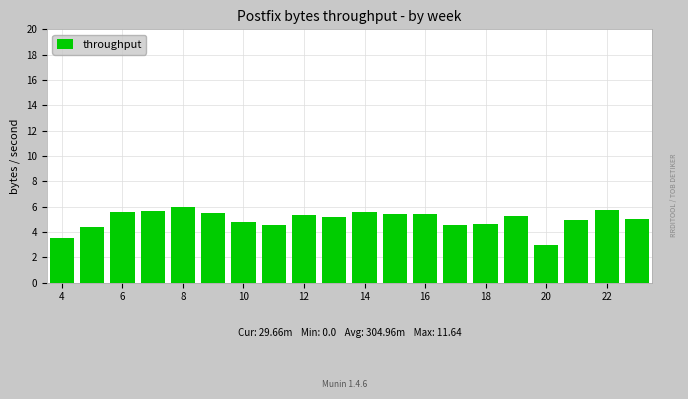

What is the minimum value shown in the chart?

3.0